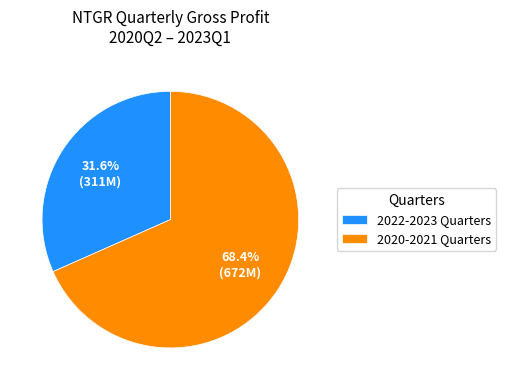

How much of the chart is everything except 2022-2023 Quarters?

68.4%